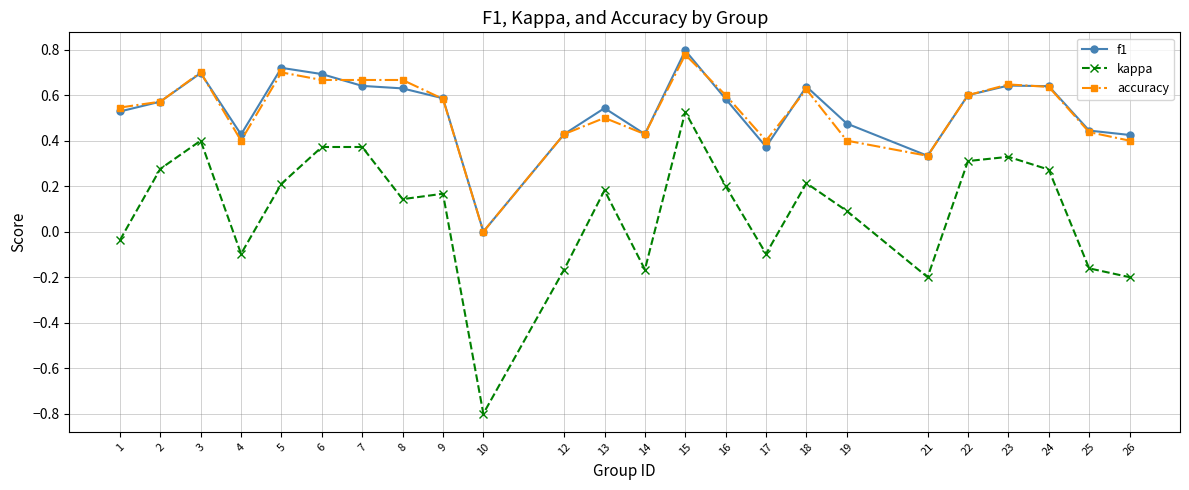

At which category is the sum across all series the highest?

15